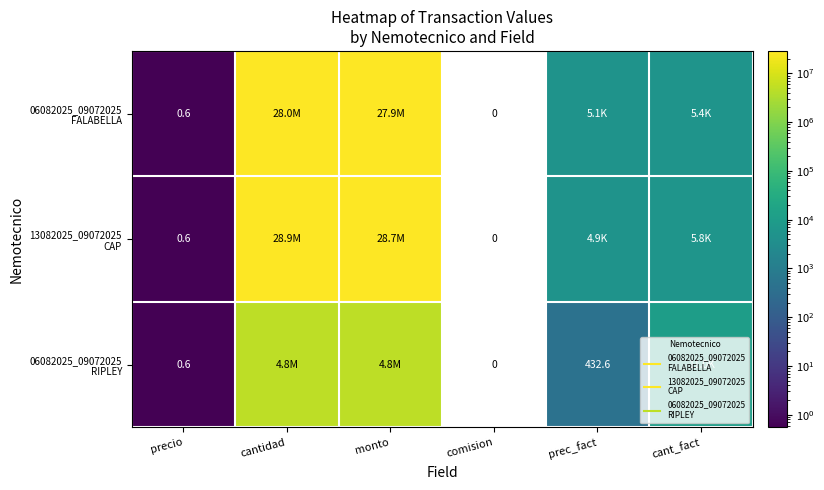

List the series in order of their peak value, highest first.

13082025_09072025 CAP, 06082025_09072025 FALABELLA, 06082025_09072025 RIPLEY